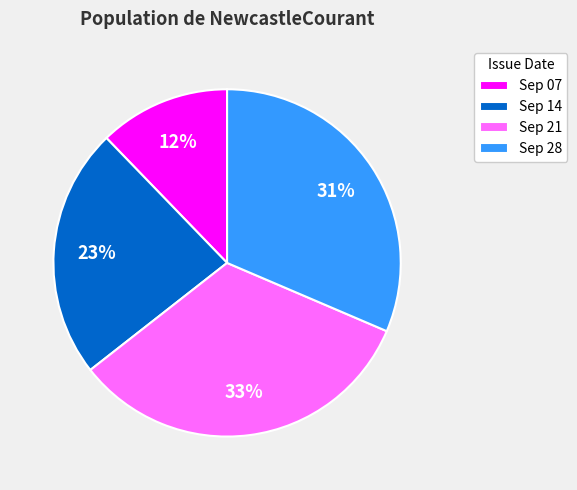

Which category has the biggest portion of the pie?

Sep 21